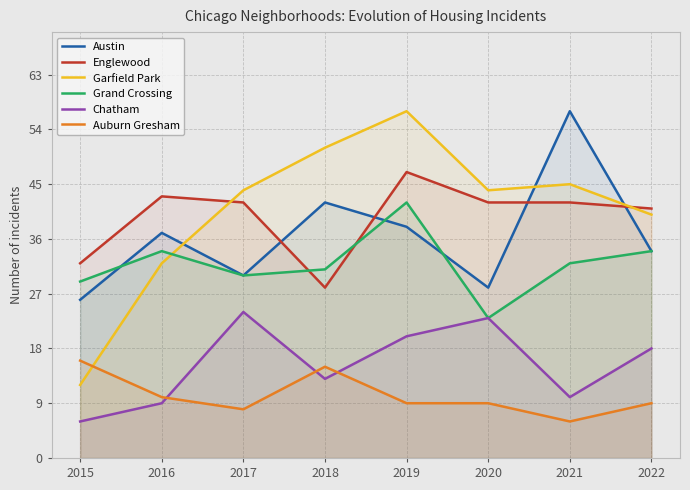

Reading right to left, transcribe all the data shown in this chart.

Austin: 2022=34	2021=57	2020=28	2019=38	2018=42	2017=30	2016=37	2015=26
Englewood: 2022=41	2021=42	2020=42	2019=47	2018=28	2017=42	2016=43	2015=32
Garfield Park: 2022=40	2021=45	2020=44	2019=57	2018=51	2017=44	2016=32	2015=12
Grand Crossing: 2022=34	2021=32	2020=23	2019=42	2018=31	2017=30	2016=34	2015=29
Chatham: 2022=18	2021=10	2020=23	2019=20	2018=13	2017=24	2016=9	2015=6
Auburn Gresham: 2022=9	2021=6	2020=9	2019=9	2018=15	2017=8	2016=10	2015=16